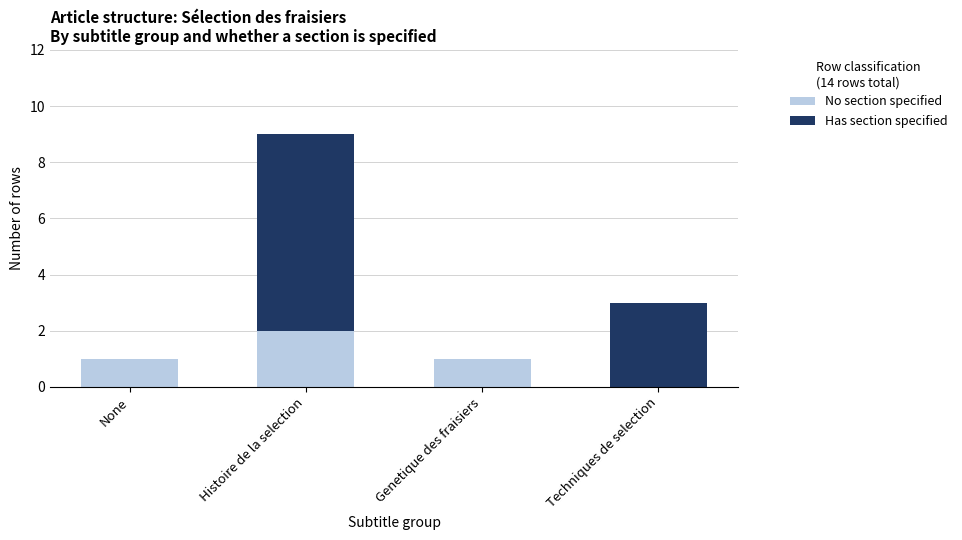

True or false: No section specified has a value of 0 at Techniques de selection.

True